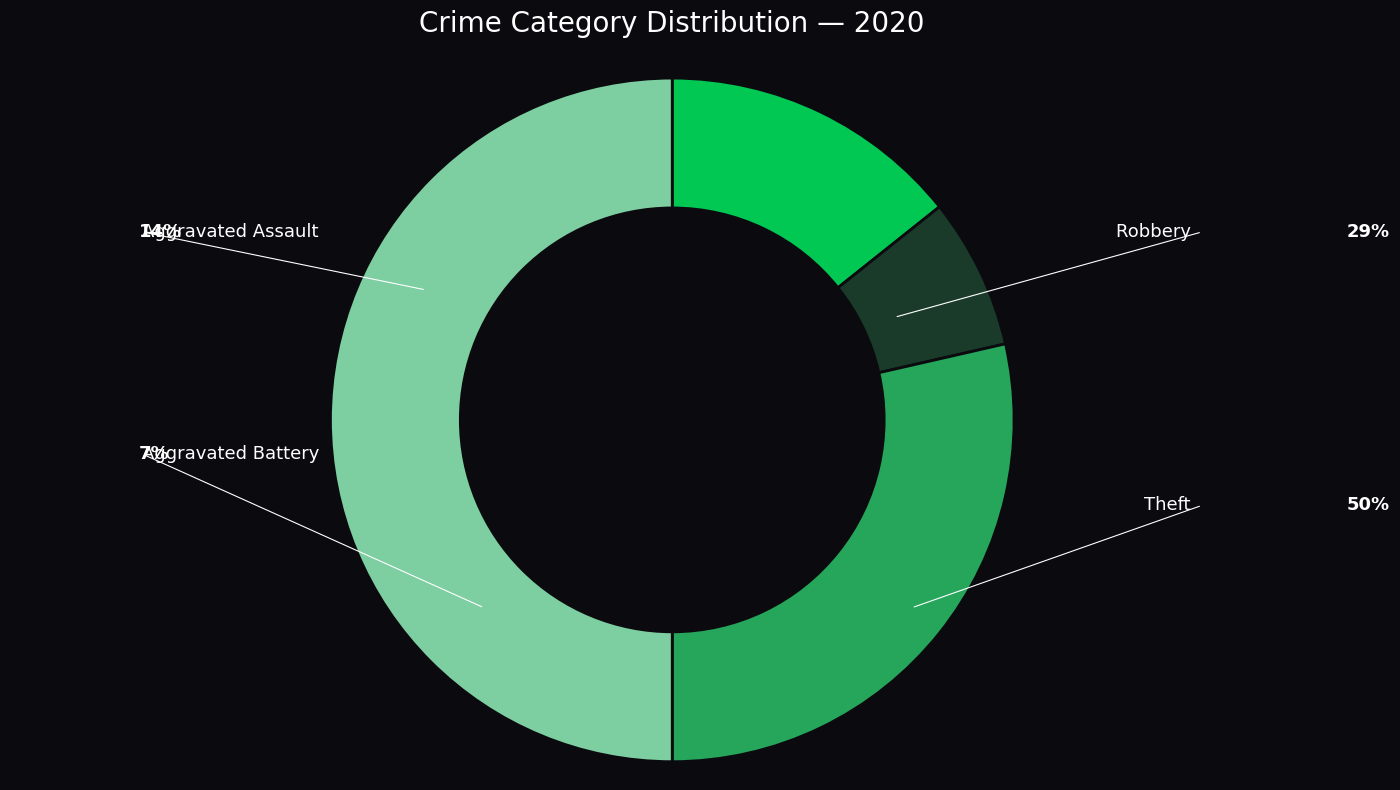

Count the number of slices in the pie.

4